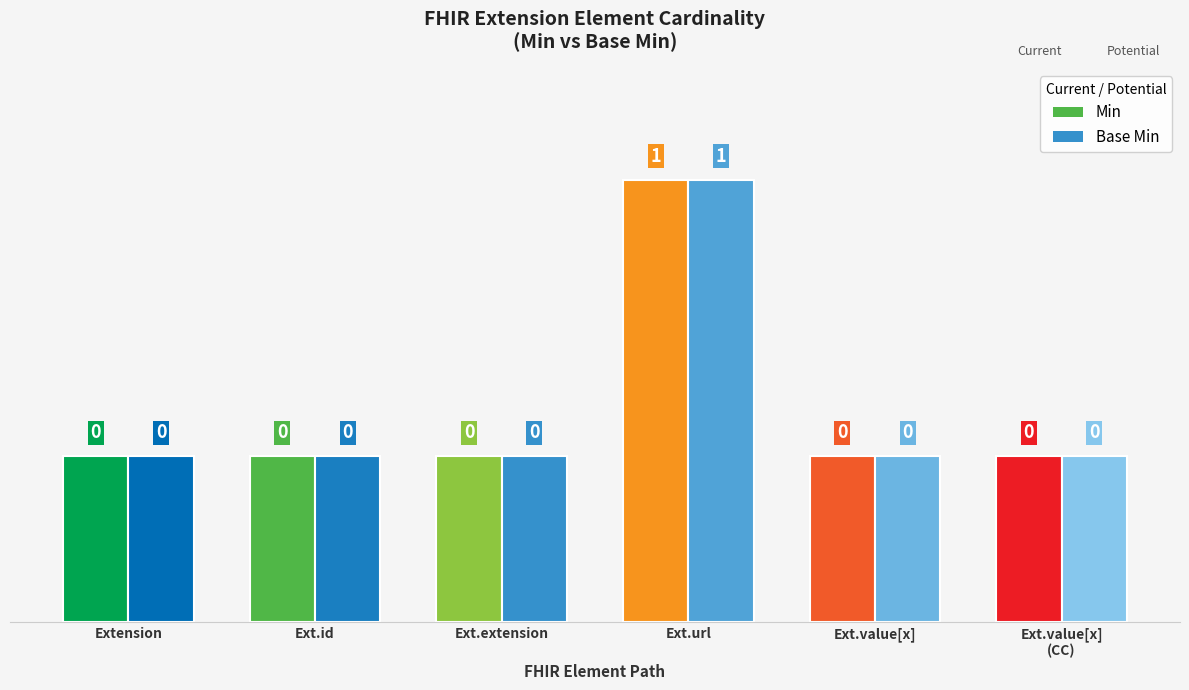

Is the value of Min at Extension.value[x] (valueCodeableConcept) greater than the value of Base Min at Extension.value[x]?

No